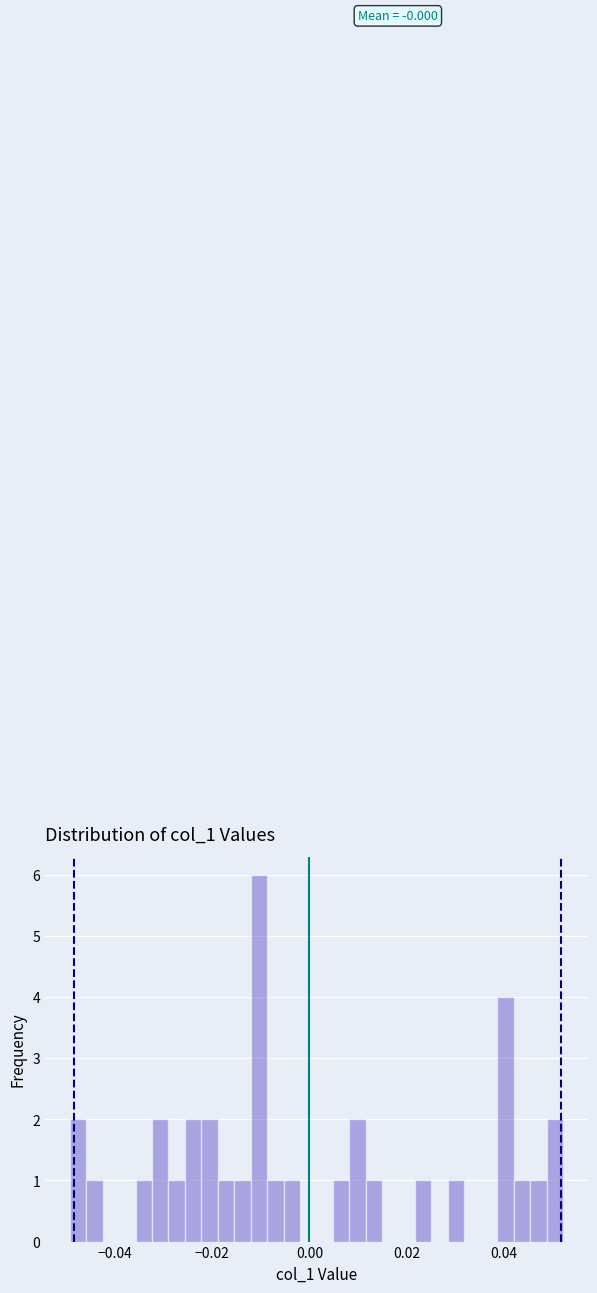

Read against the x-axis, roughly where is the centre of the tallest bar?

-0.010